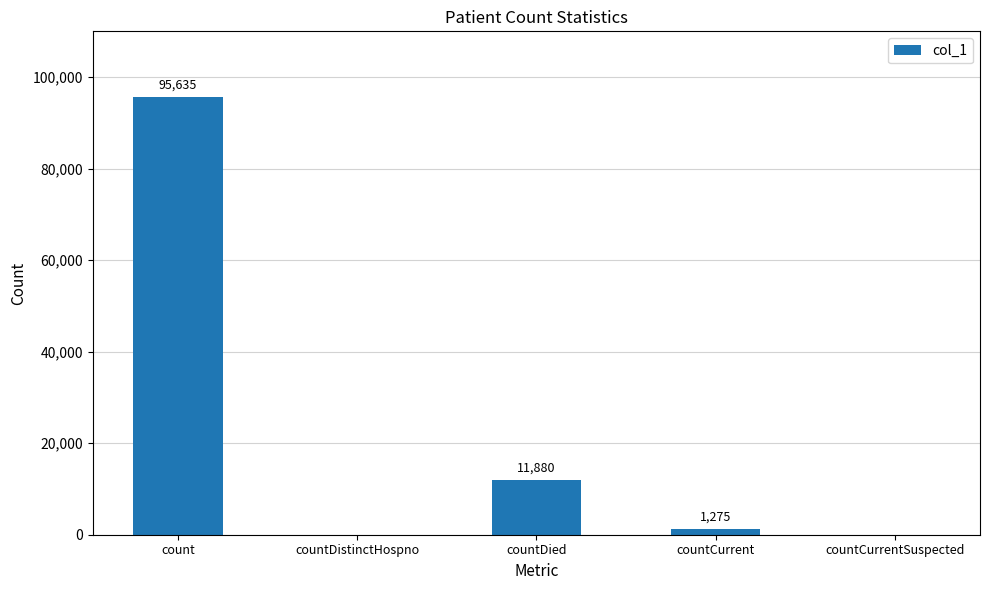

Reading left to right, list all the values displayed in this chart.

95635	0	11880	1275	0